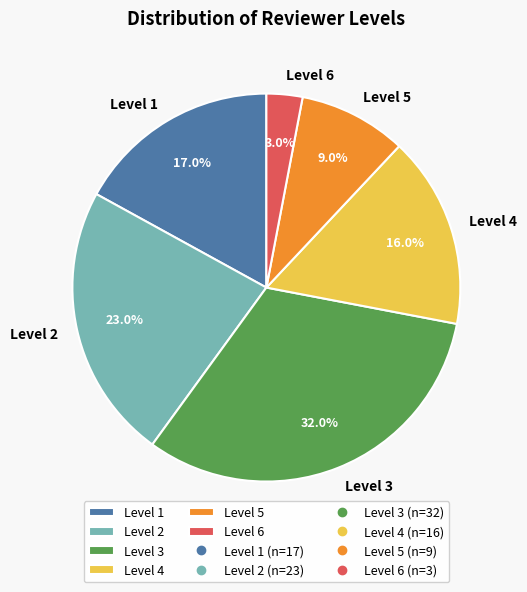

Is Level 3 the majority of the pie?

No